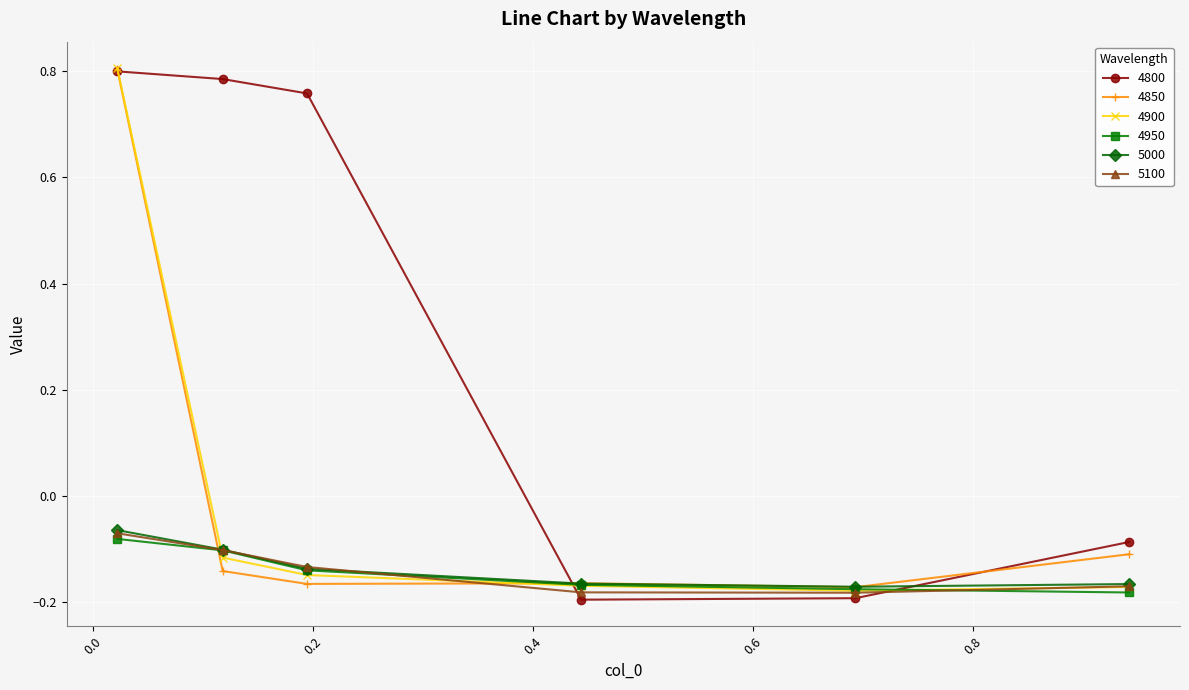

At how many categories does at least one series exceed 0?

3